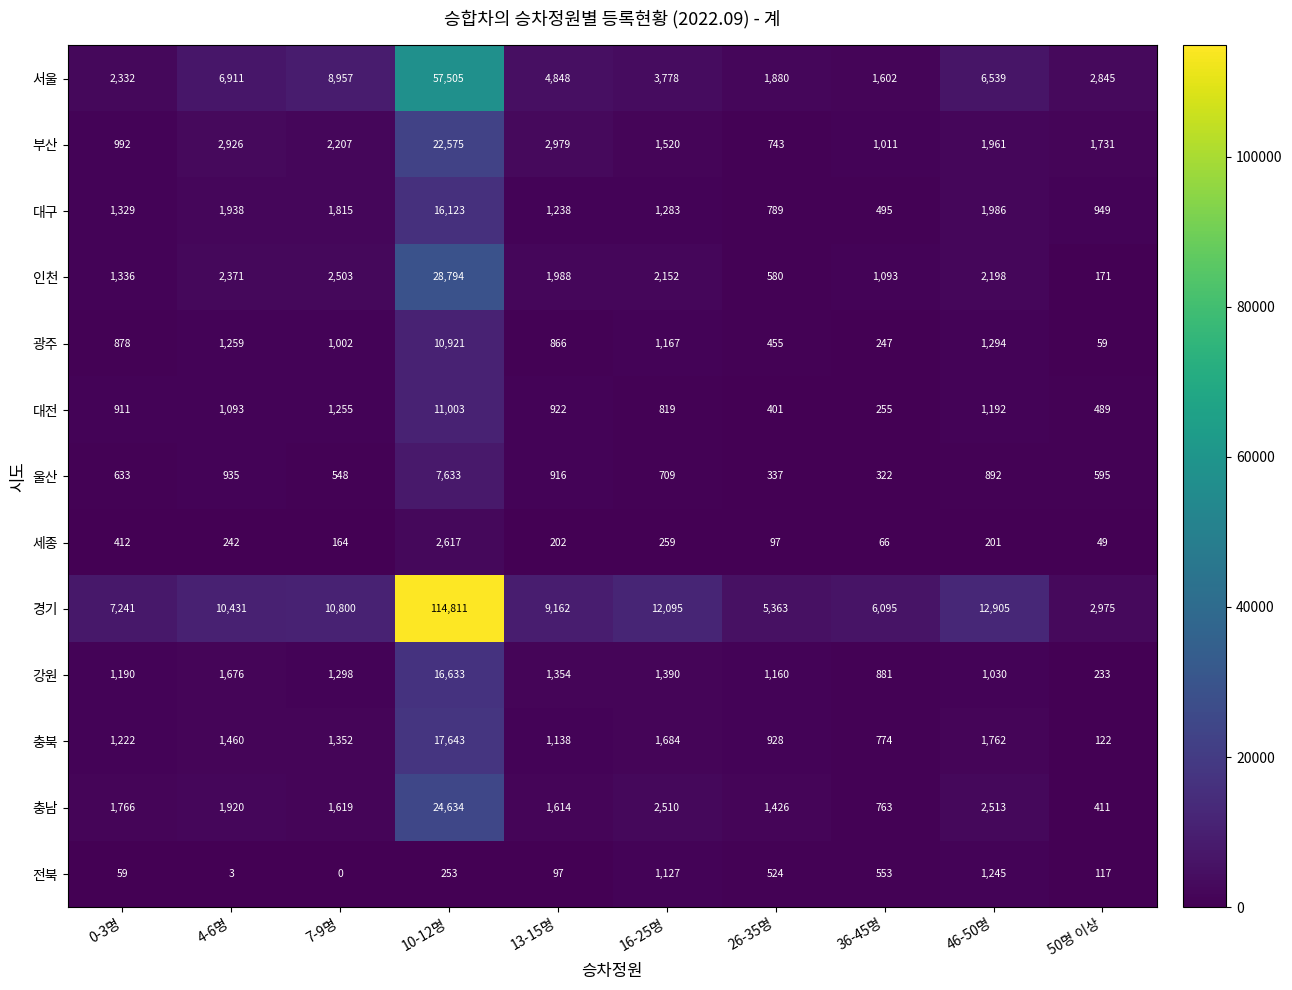

At how many categories does at least one series exceed 67020?

1